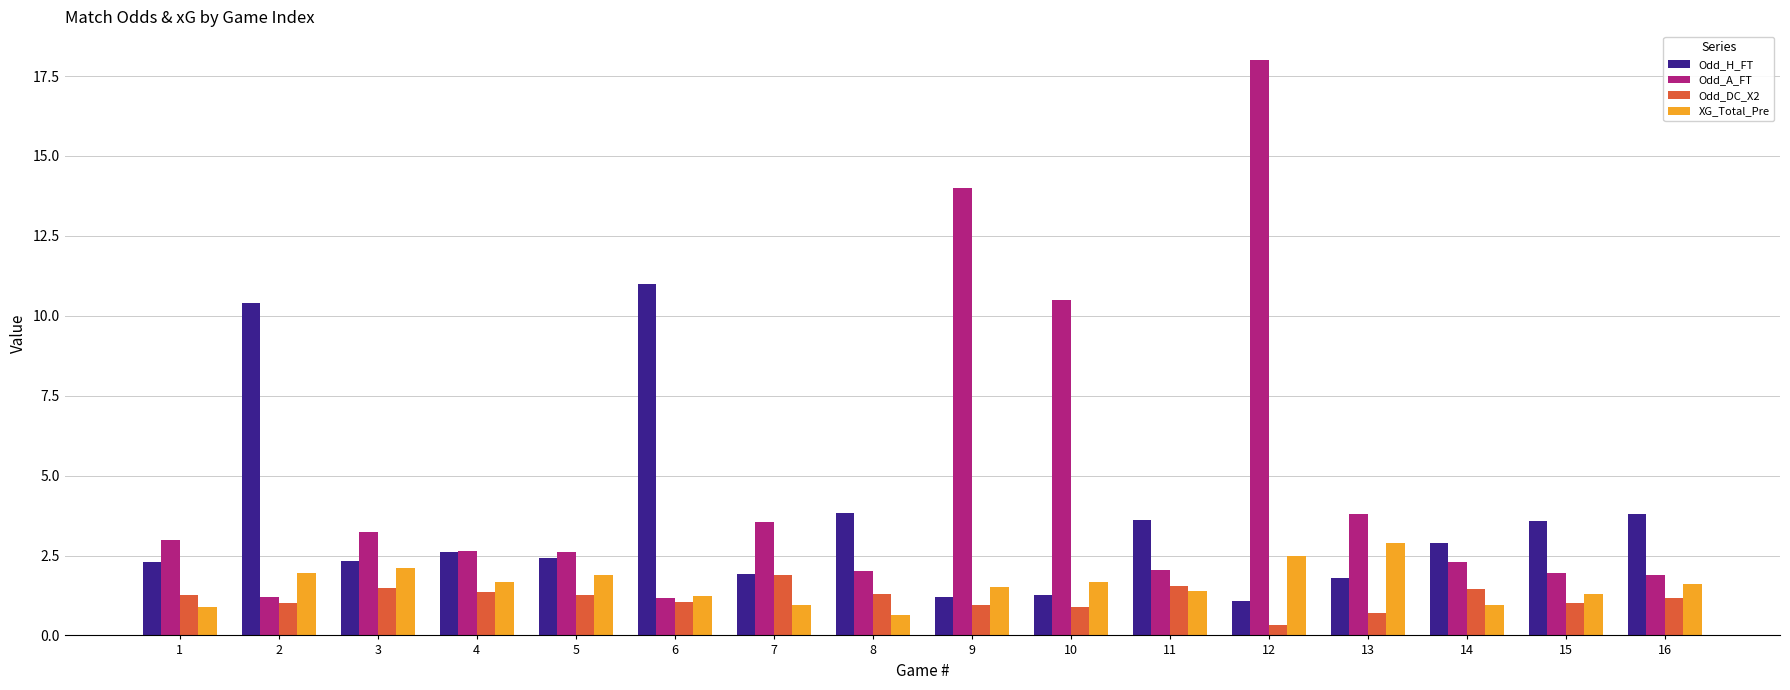

Which series has the largest total across all categories?

Odd_A_FT